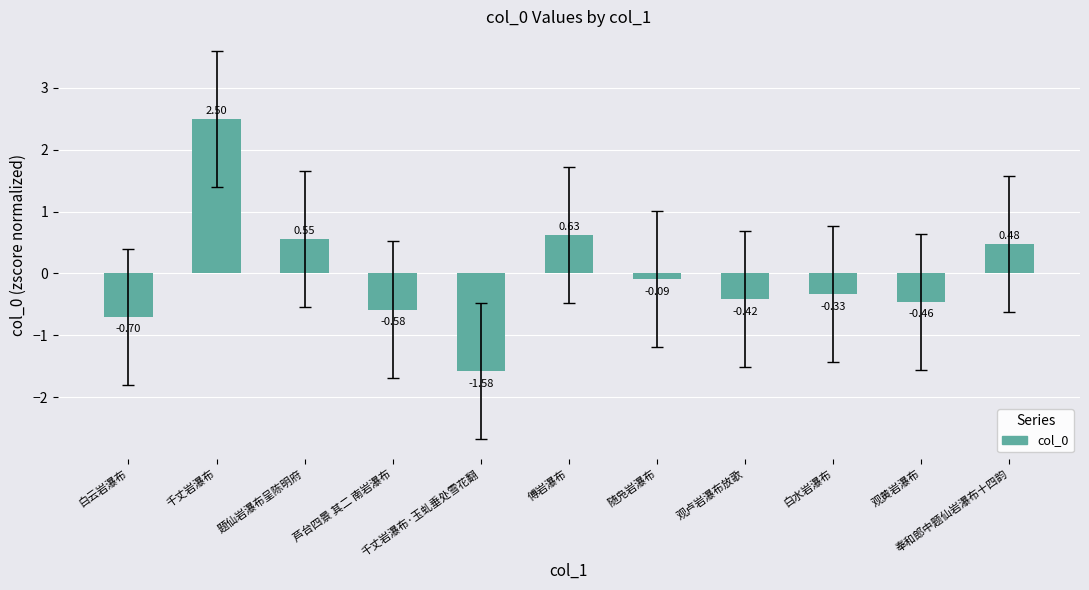

What is the difference between the maximum and second lowest values?

3.2